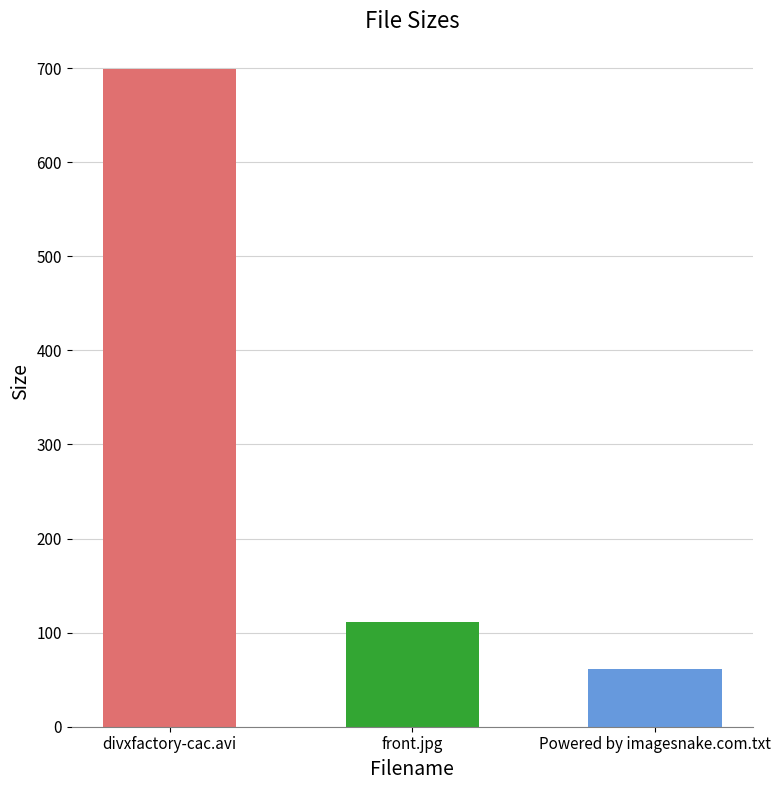

What is the average value?

290.2